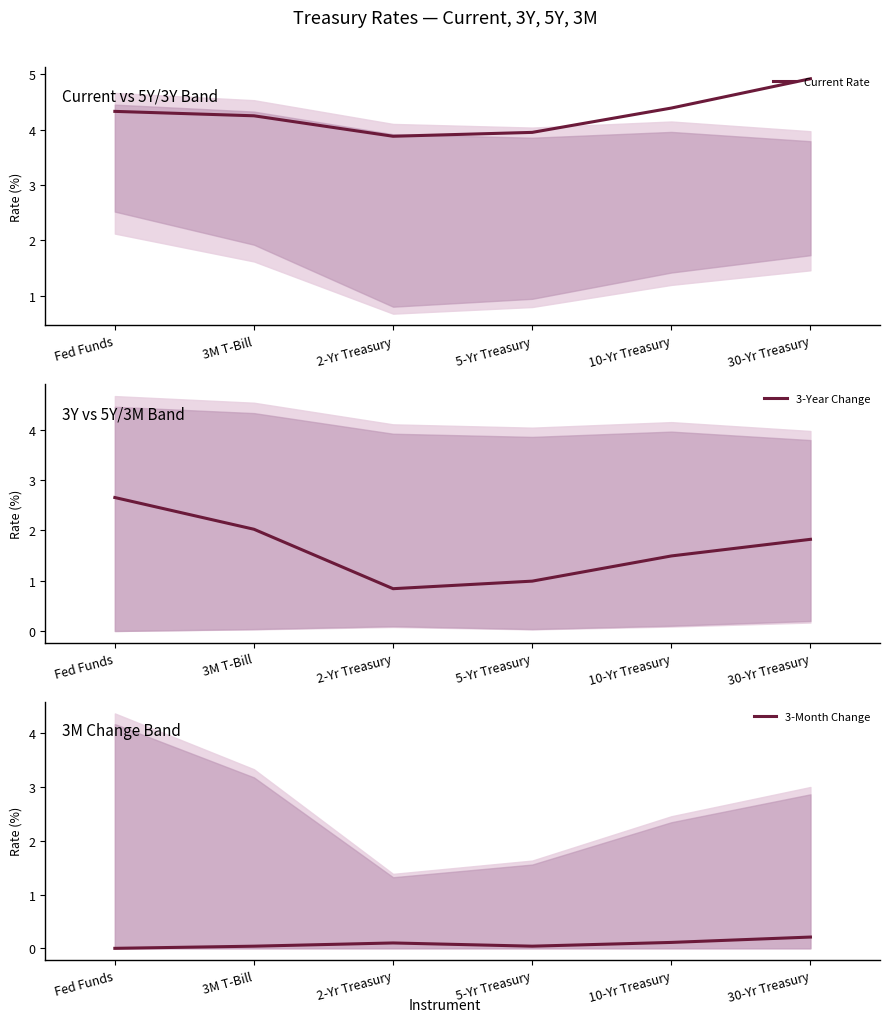

What is the sum of all 3-Month Change values?

0.5